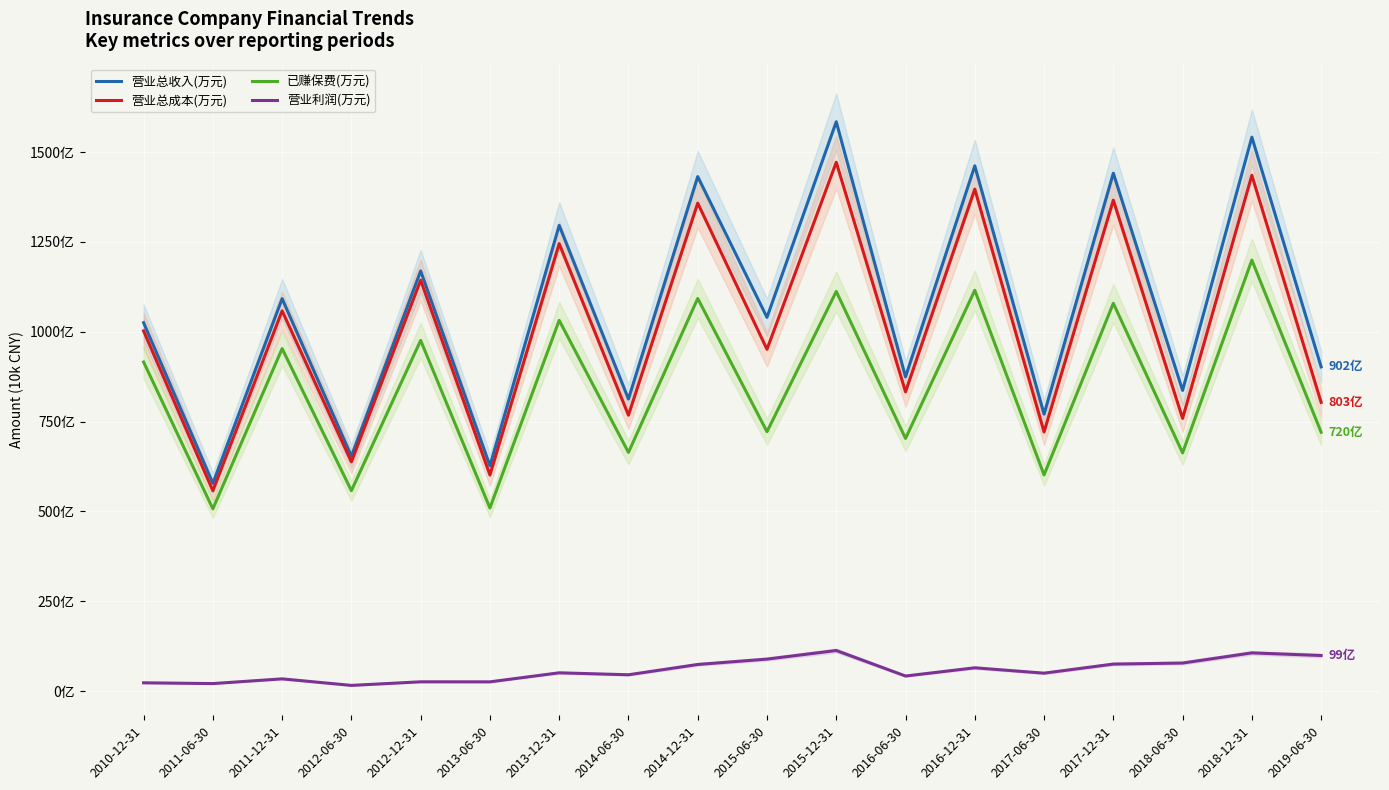

The value of 营业总成本(万元) at 2010-12-31 is 10022700. True or false?

True